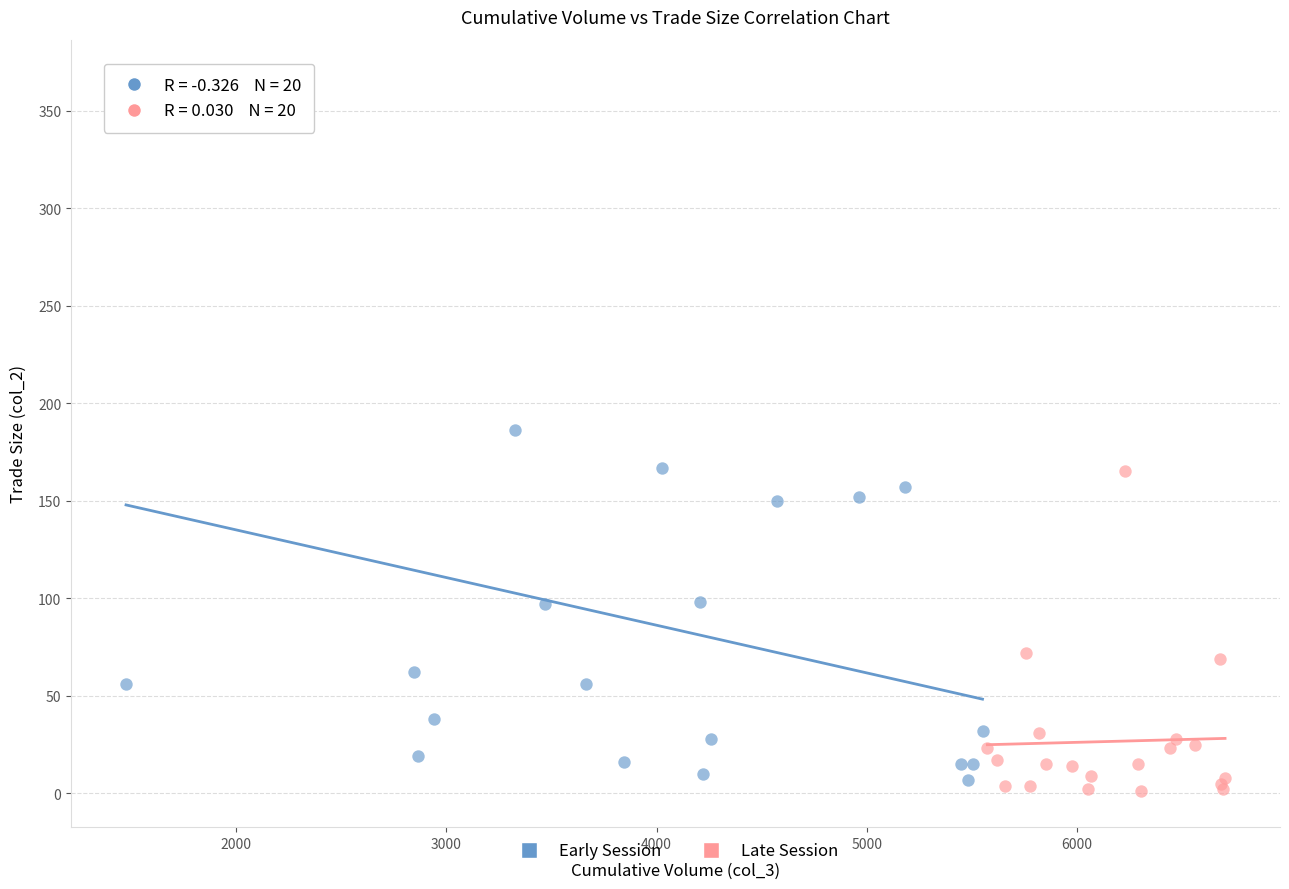

Which series contains the highest Y value?

Early Session